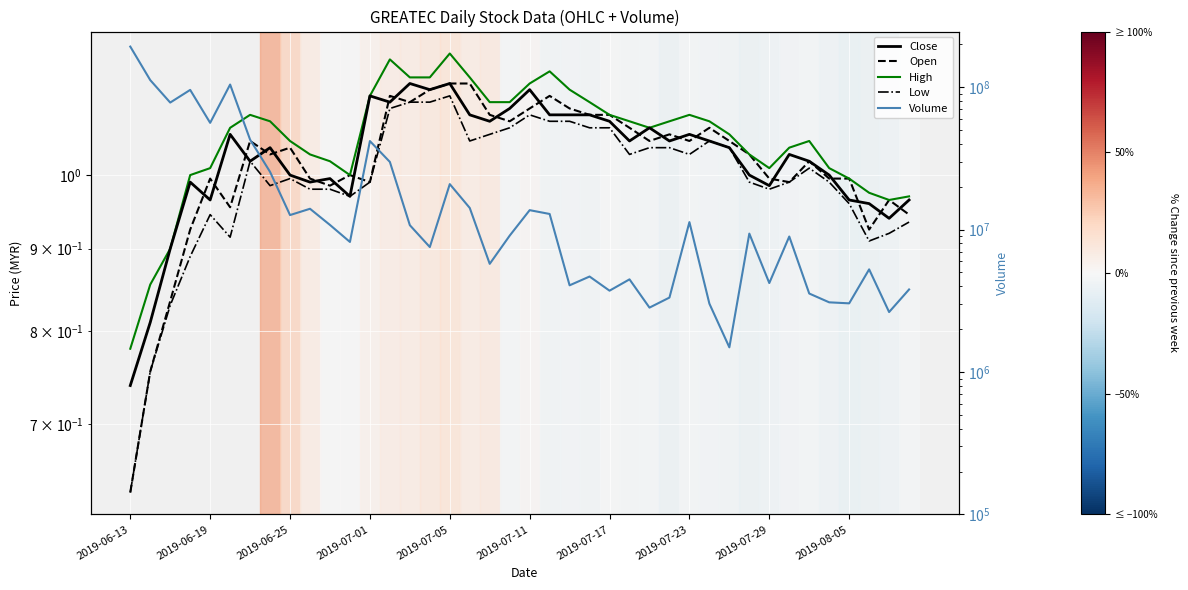

True or false: Volume and Low cross at least once.

False